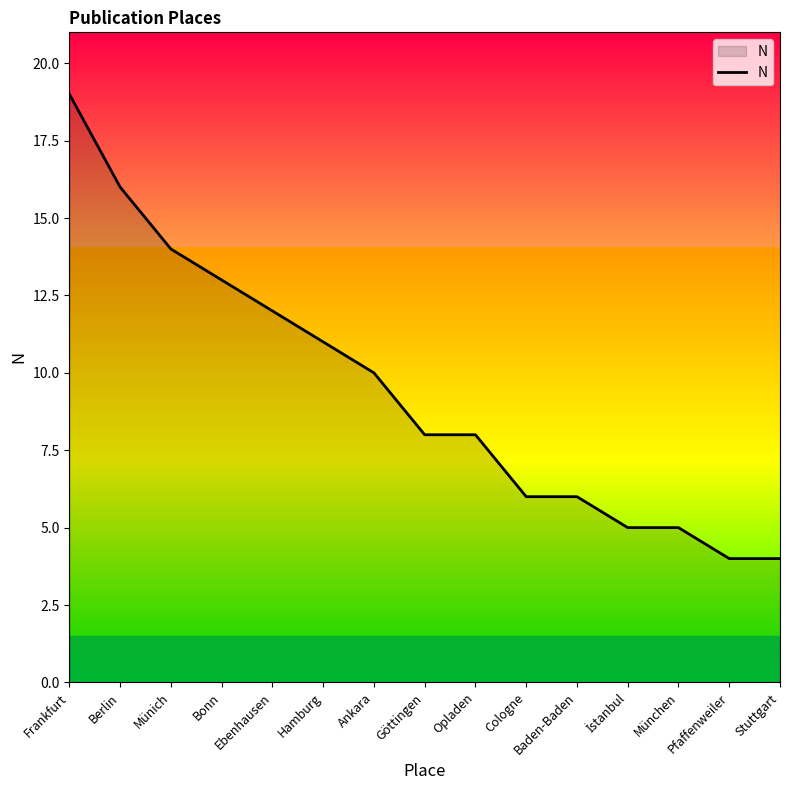

The value at München is 1. True or false?

False